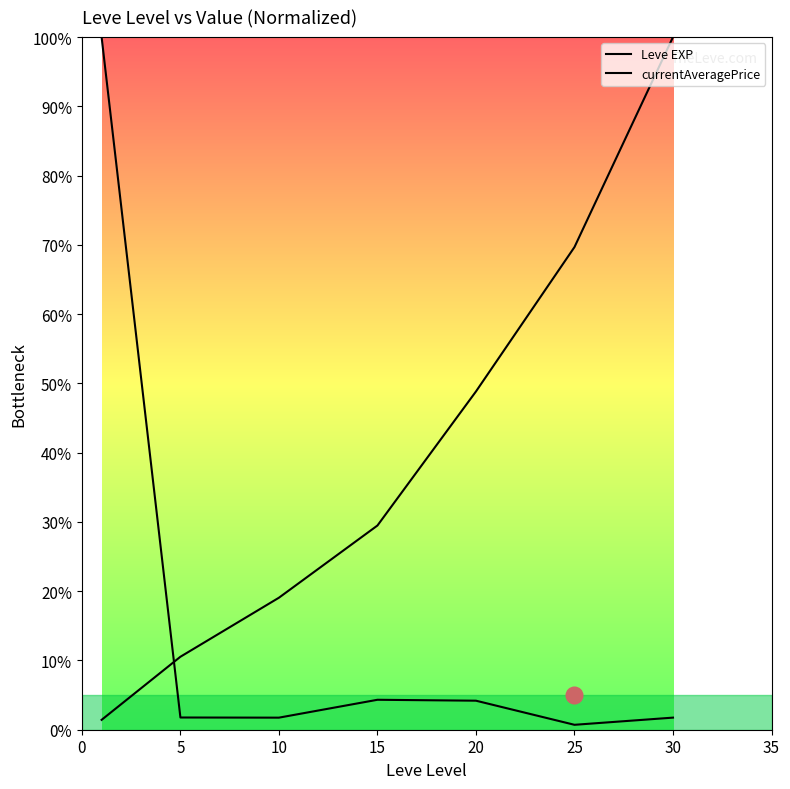

Which series has the largest range (max minus min)?

currentAveragePrice